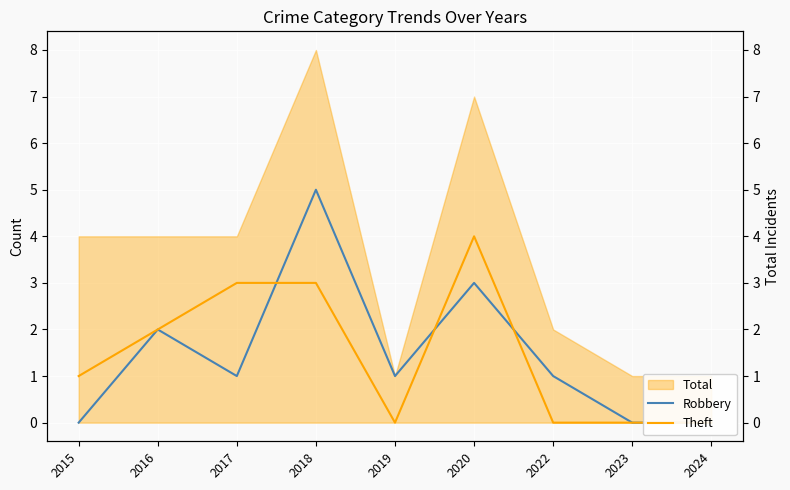

How many lines are shown in the chart?

2